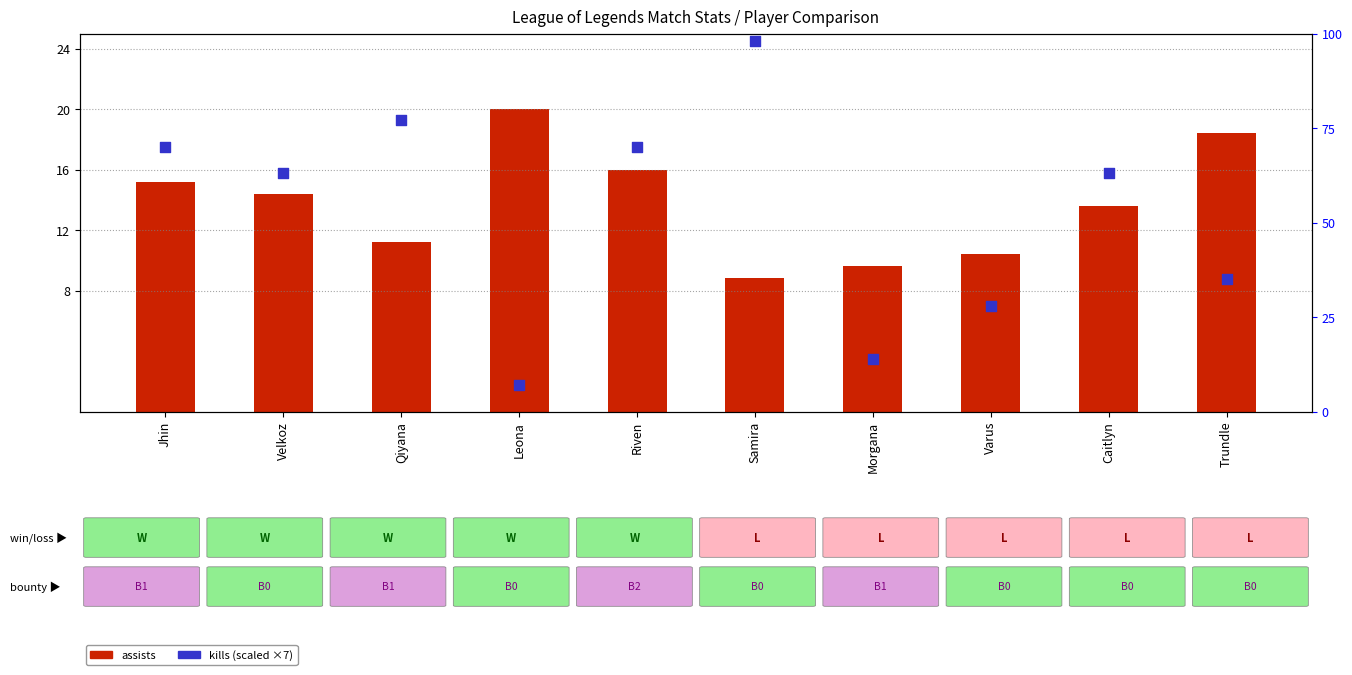

Which series has the largest Y range (max minus min)?

kills (scaled)